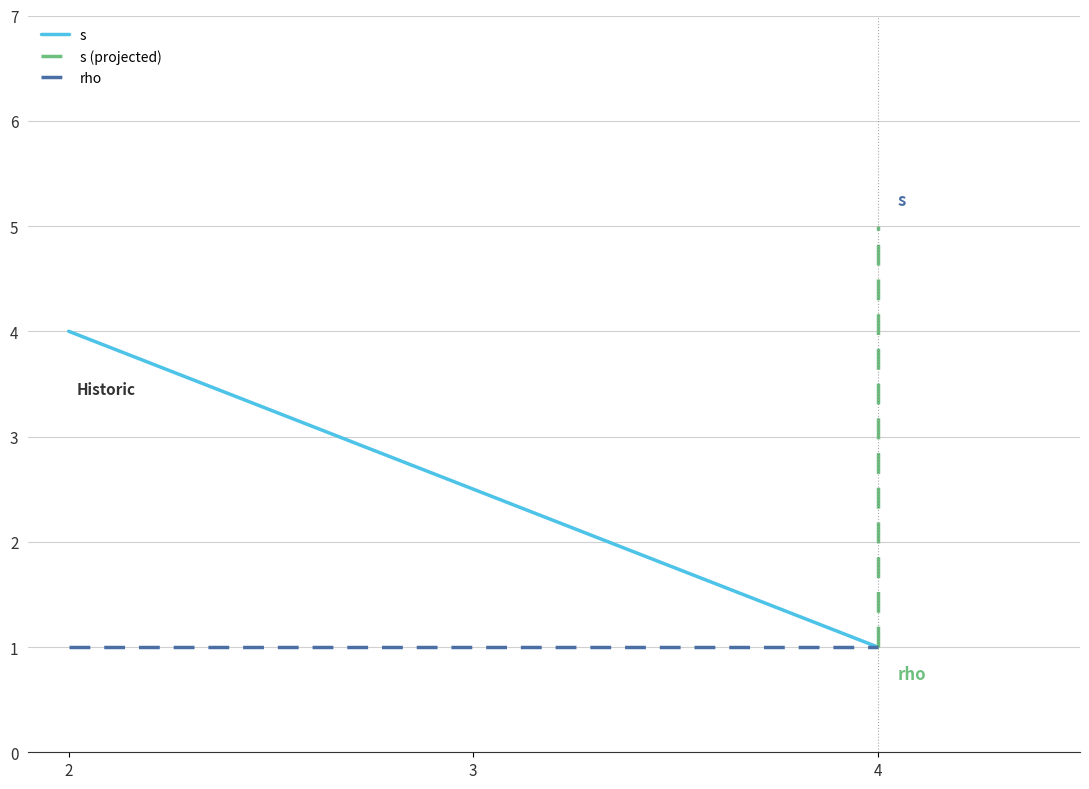

Is it true that s equals 4 at 2?

True